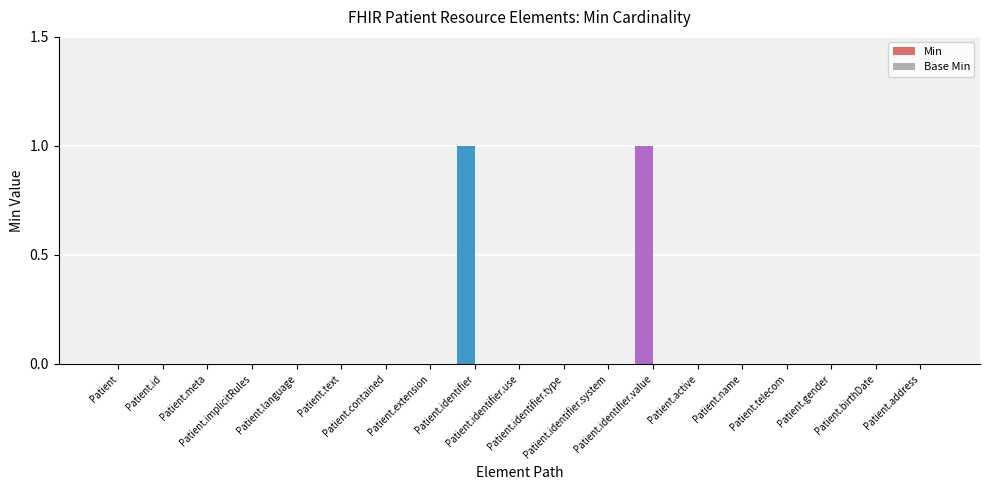

What is the label of the 5th bar from the right?

Patient.name